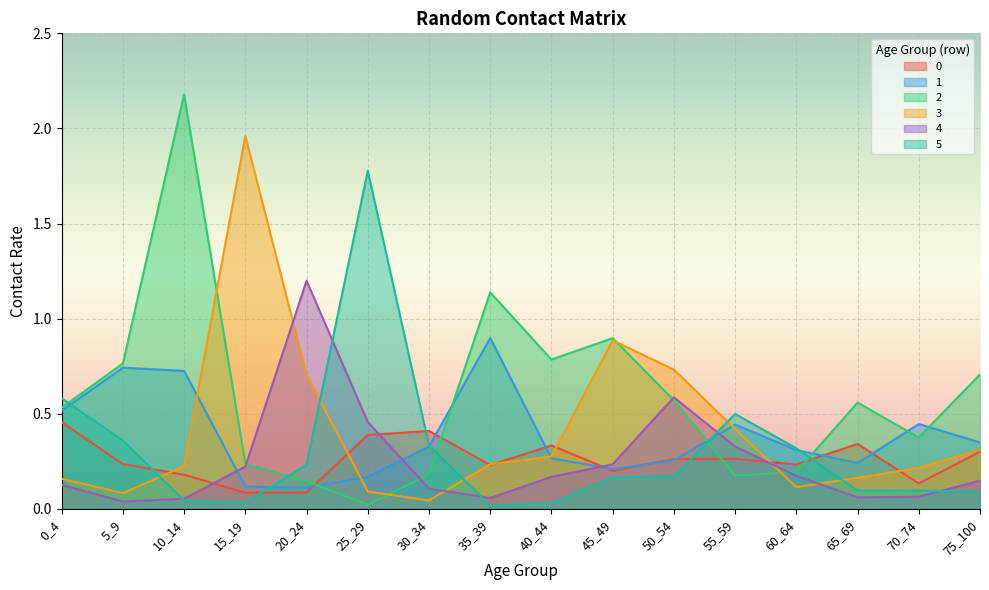

How many series are shown in this chart?

6